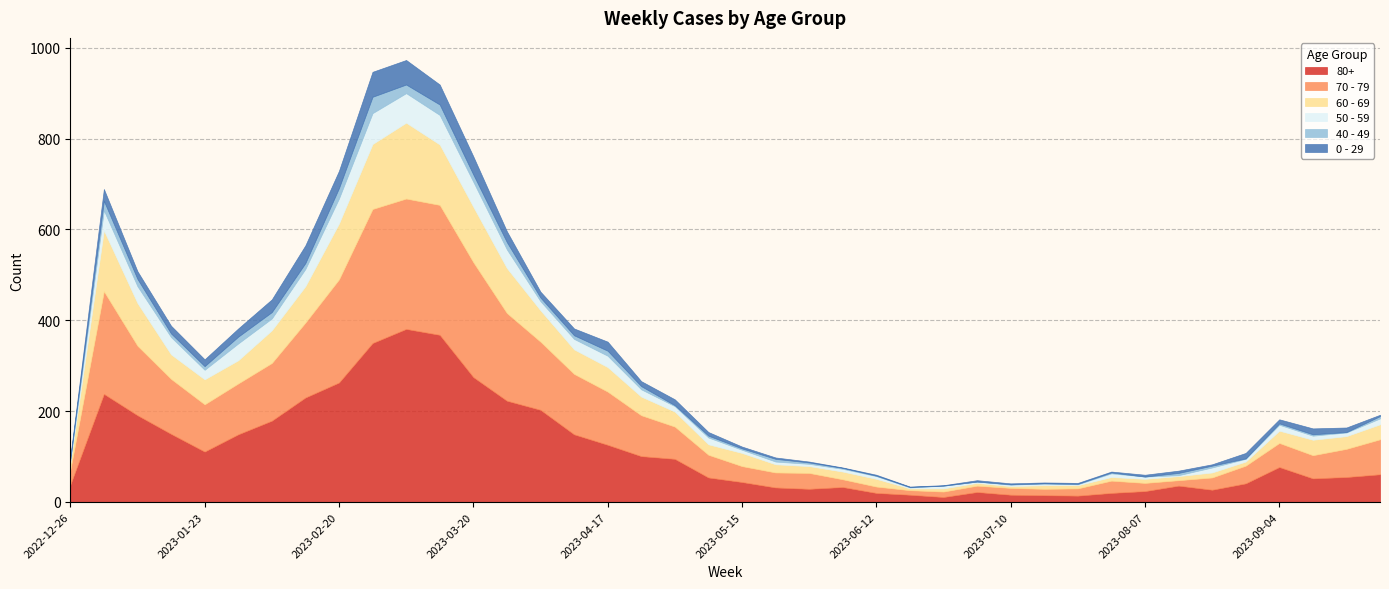

Rank the series at 2023-05-29 from highest to lowest value.

70 - 79, 80+, 60 - 69, 50 - 59, 40 - 49, 0 - 29